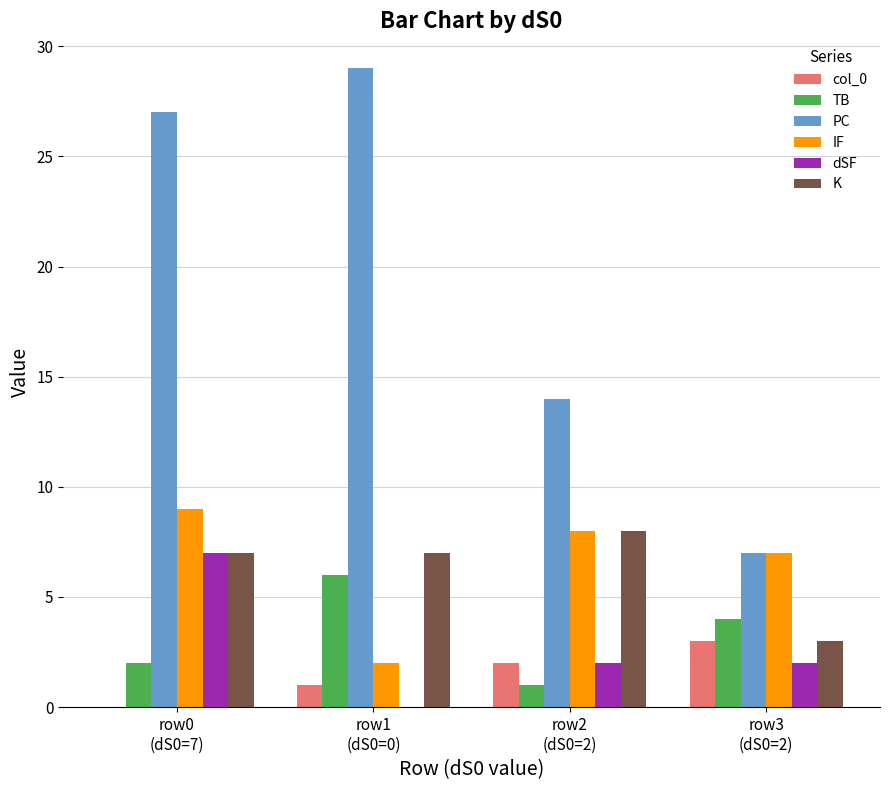

What is the greatest value displayed?

29